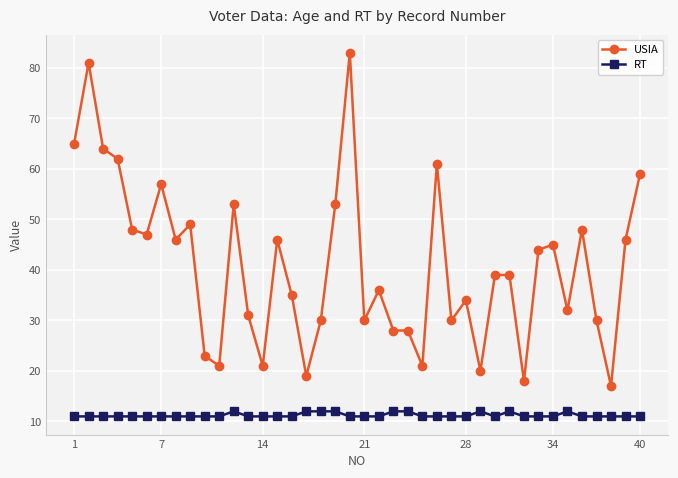

What is the difference between the second highest and minimum values in the USIA series?

64